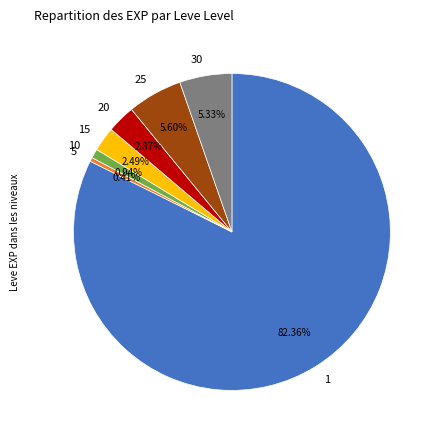

How many segments does this pie chart have?

7